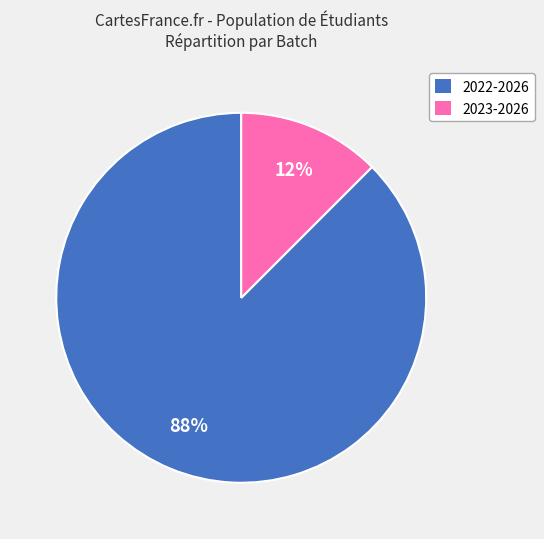

What is the ratio of the value at 2023-2026 to the value at 2022-2026?

0.1